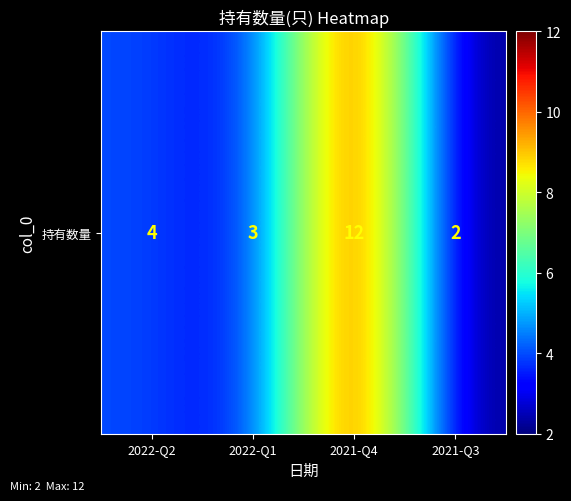

The value at 2021-Q3 is 2. True or false?

True